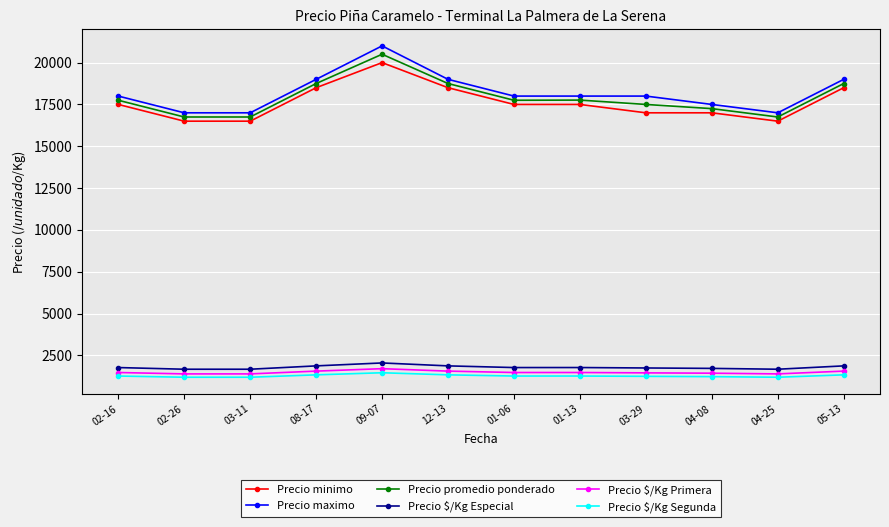

Which series has the largest range (max minus min)?

Precio maximo